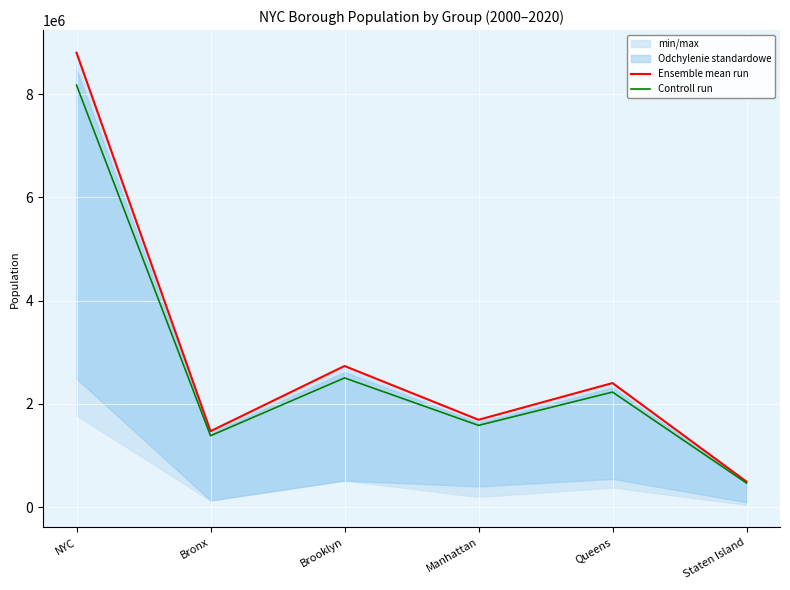

How many values in the Controll run series exceed 2230722?

2